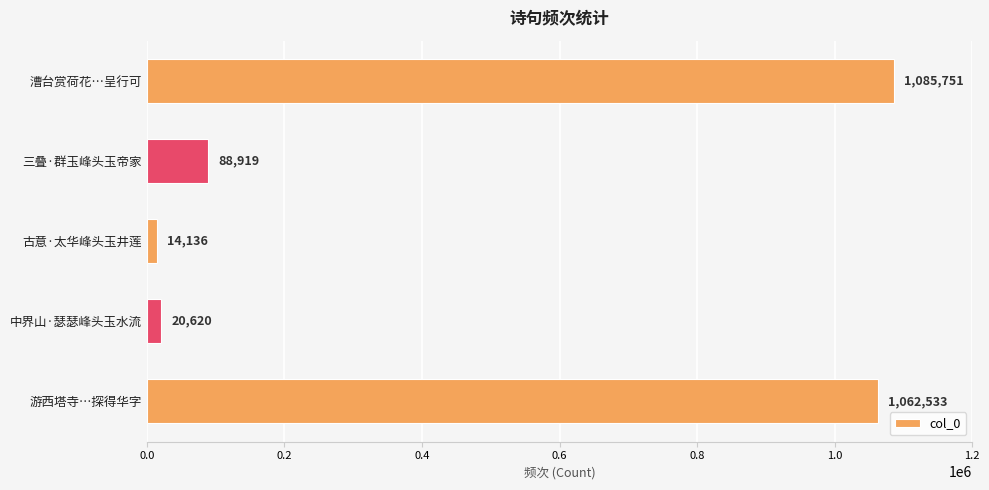

Does the chart contain any negative values?

No